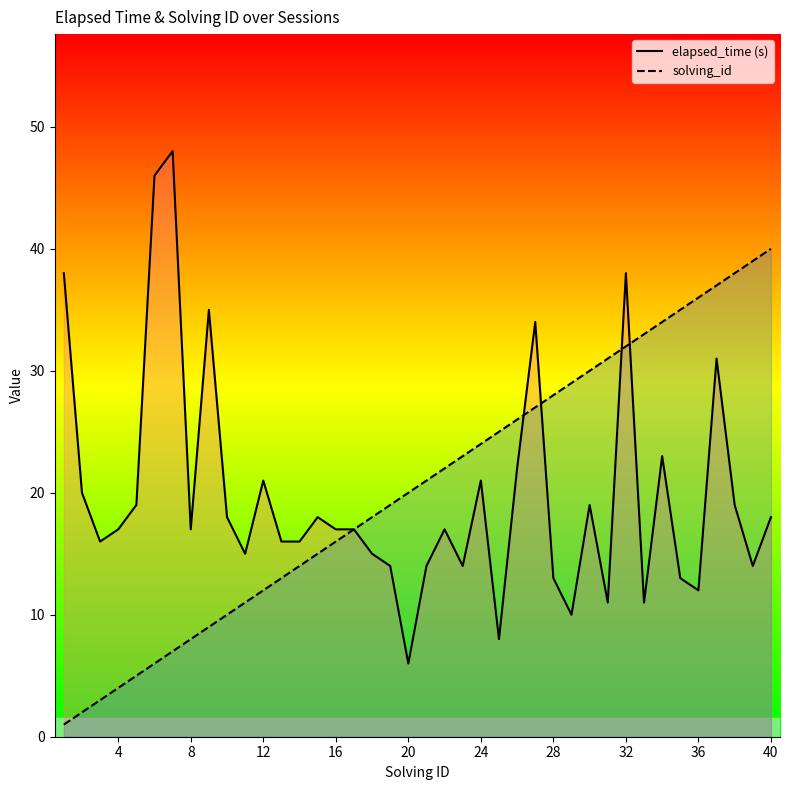

How many intersections are there between elapsed_time and solving_id?

4